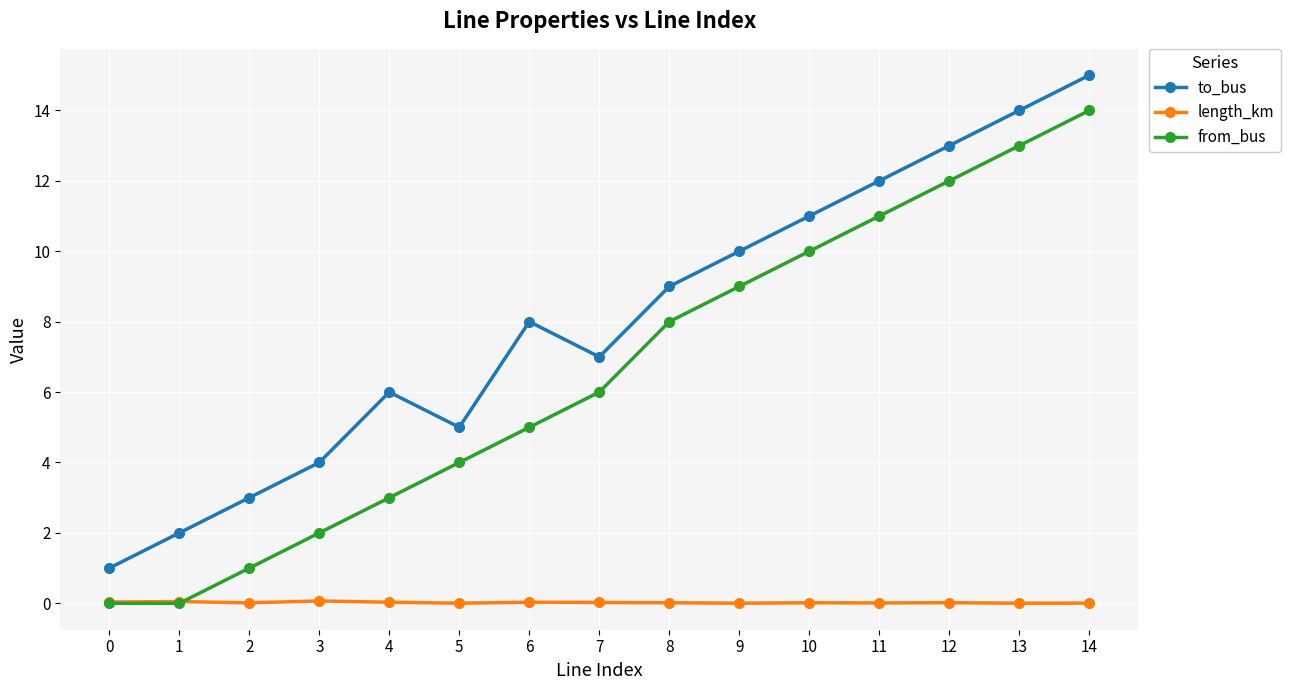

List the series in order of their peak value, highest first.

to_bus, from_bus, length_km